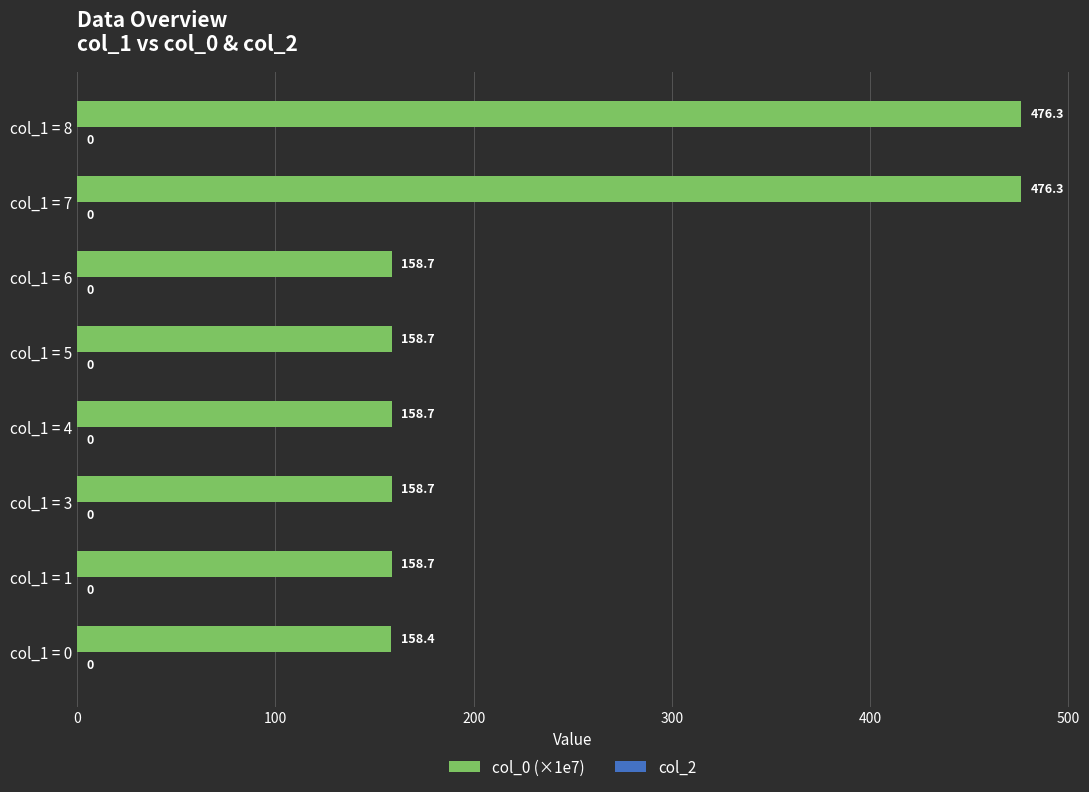

How many bars are there in total?

8